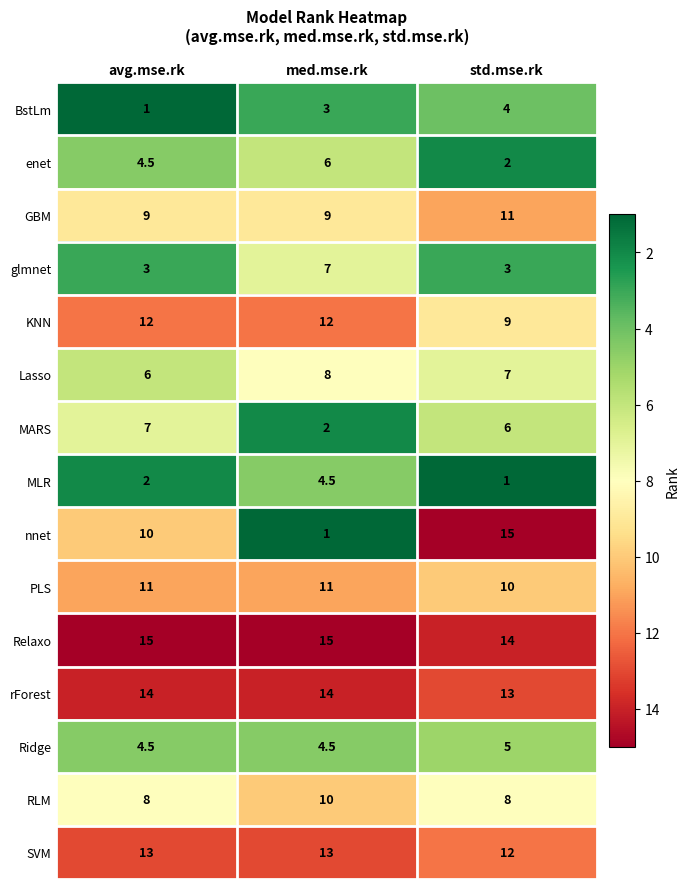

What is the greatest value displayed?

15.0